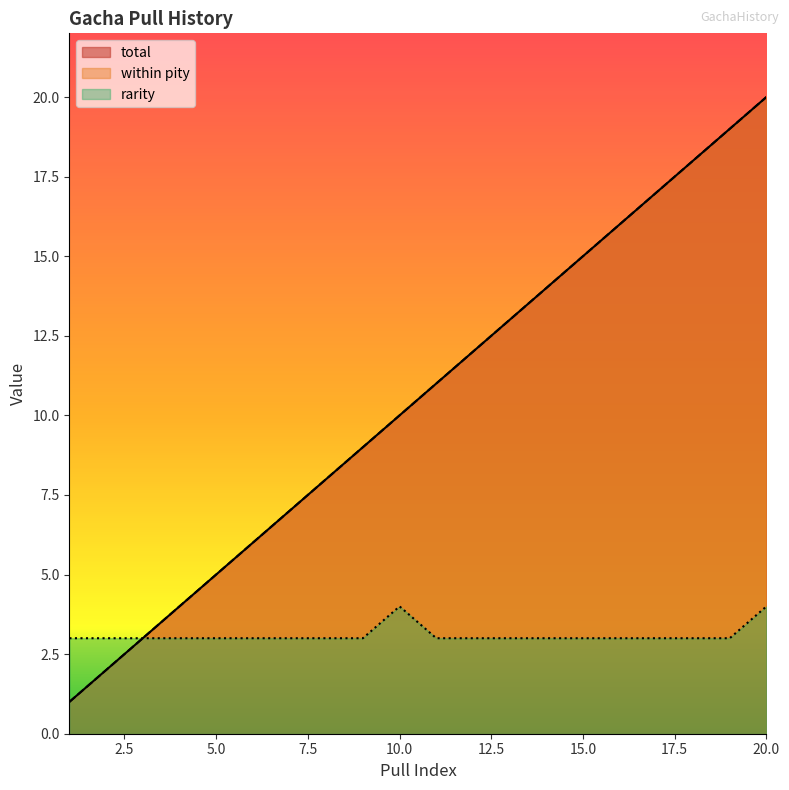

What is the total value across all series at 7?

17